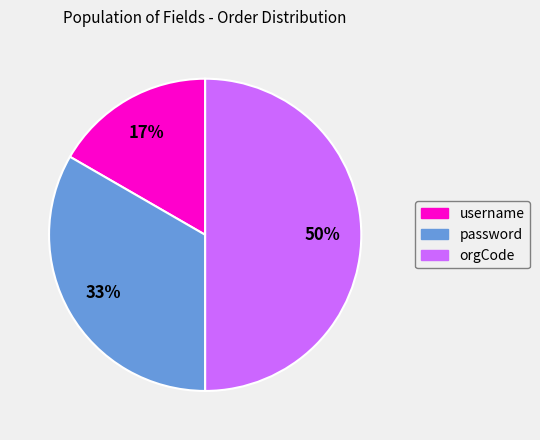

To the nearest percent, what portion does username represent?

17%